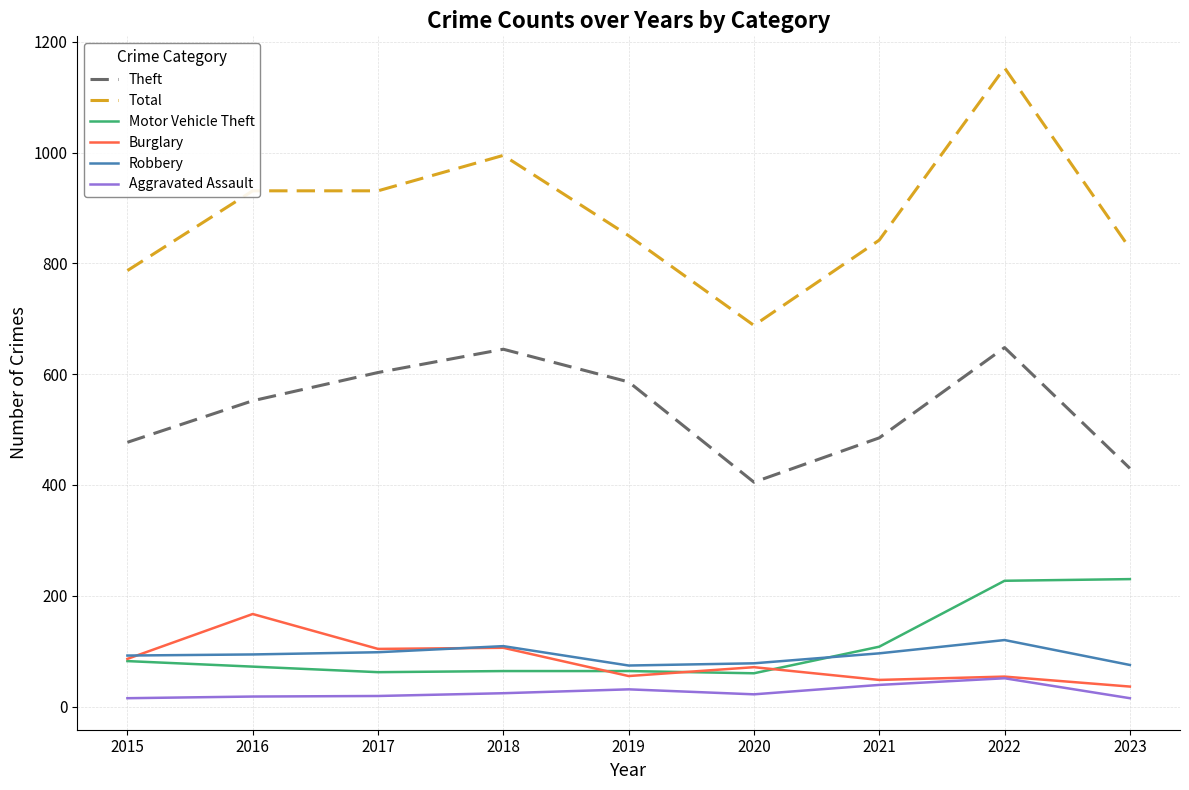

Which series has the widest spread of values?

Total